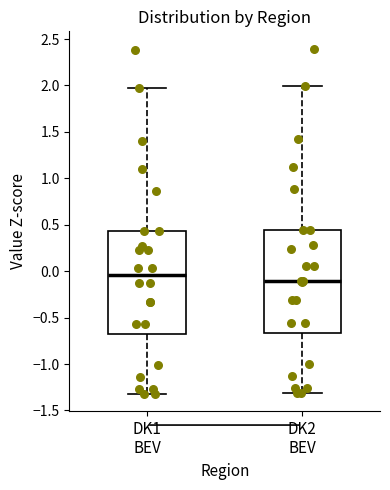

Reading left to right, read every box against the y-axis: the position of its median line, the range the box covers, and the ends of its whiskers. The values are not printed on the chart, so give them approximately, as read against the axis.

DK1 BEV: median -0.05, box -0.70 to 0.45, whiskers -1.30 to 2.00
DK2 BEV: median -0.10, box -0.65 to 0.45, whiskers -1.30 to 2.00